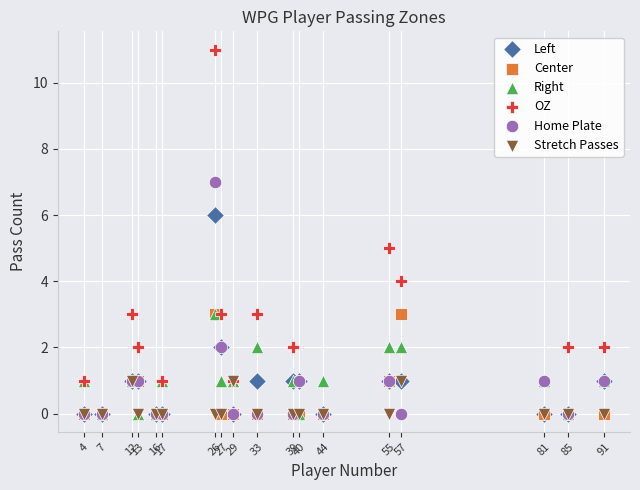

What are all the series names shown in the legend?

Left, Center, Right, OZ, Home Plate, Stretch Passes